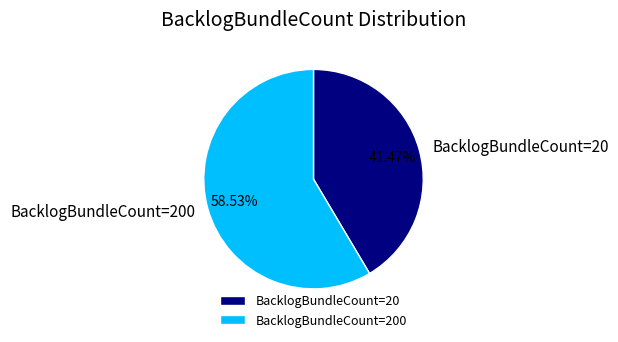

What is the majority slice?

BacklogBundleCount=200